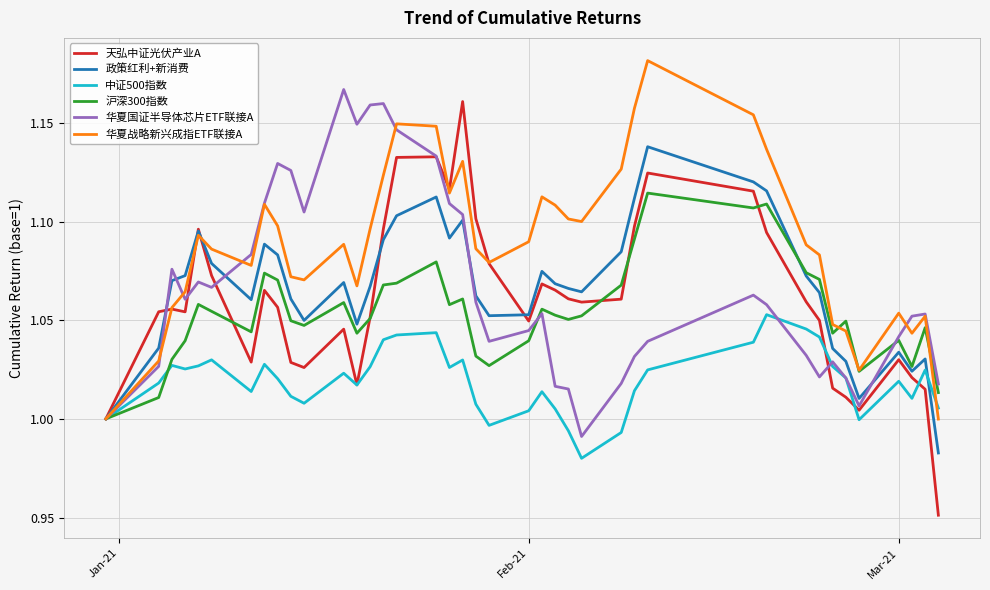

Which series has the largest total across all categories?

华夏战略新兴成指ETF联接A